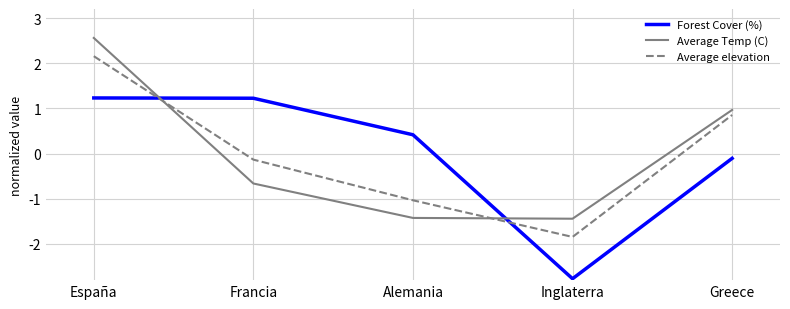

Reading left to right, list all the values displayed in this chart.

Forest Cover (%): España=1.2	Francia=1.2	Alemania=0.4	Inglaterra=-2.8	Greece=-0.1
Average Temp (C): España=2.6	Francia=-0.7	Alemania=-1.4	Inglaterra=-1.4	Greece=1.0
Average elevation: España=2.2	Francia=-0.1	Alemania=-1.0	Inglaterra=-1.8	Greece=0.9